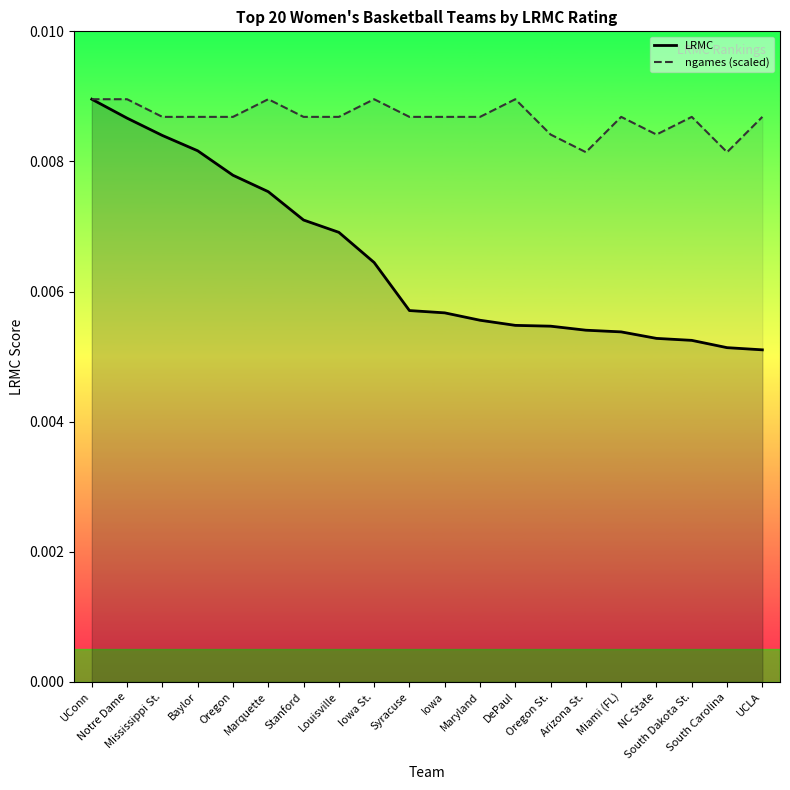

True or false: ngames (scaled) has a value of 0.0 at Baylor.

True